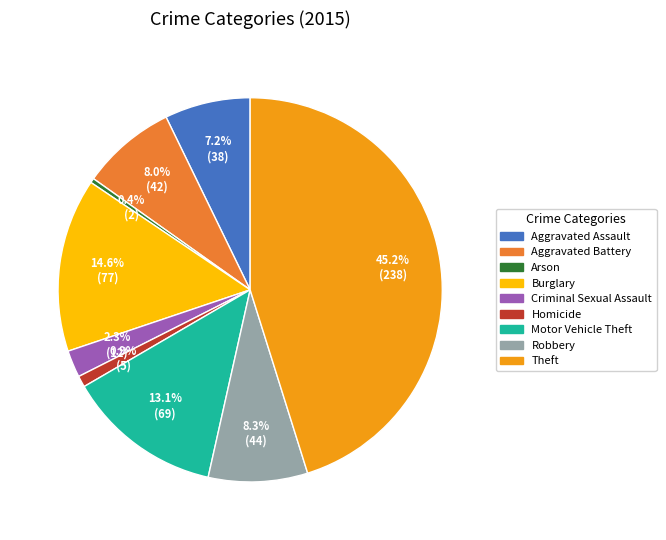

Is Aggravated Assault the majority of the pie?

No